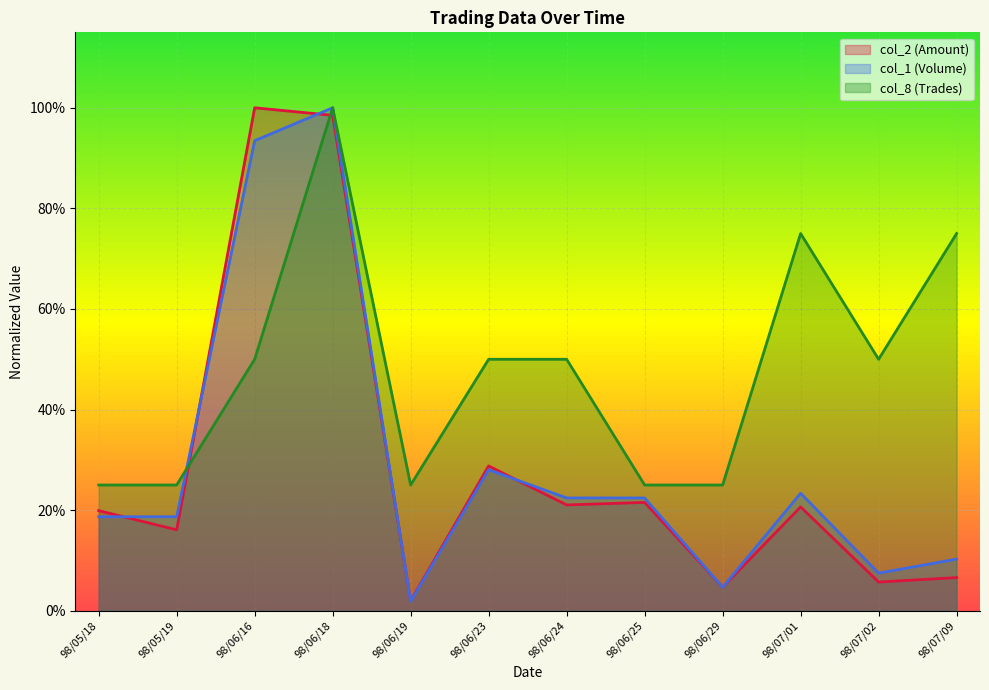

Reading left to right, what are all the values shown in this chart?

col_2 (Amount): 0.2	0.2	1.0	1.0	0.0	0.3	0.2	0.2	0.0	0.2	0.1	0.1
col_1 (Volume): 0.2	0.2	0.9	1.0	0.0	0.3	0.2	0.2	0.0	0.2	0.1	0.1
col_8 (Trades): 0.2	0.2	0.5	1.0	0.2	0.5	0.5	0.2	0.2	0.8	0.5	0.8